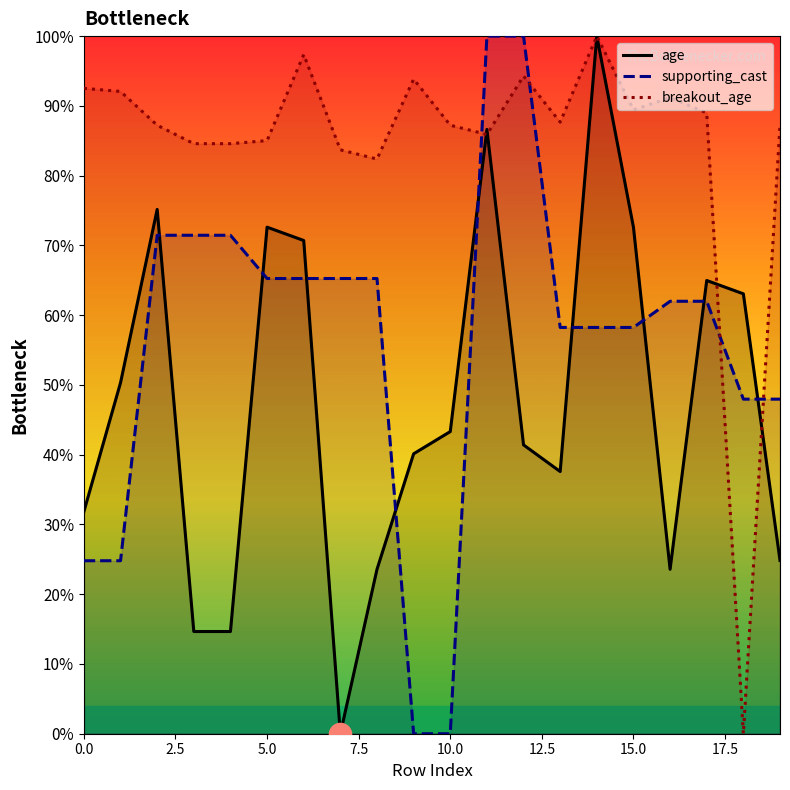

After their last crossing, which series has the higher values: breakout_age or supporting_cast?

breakout_age